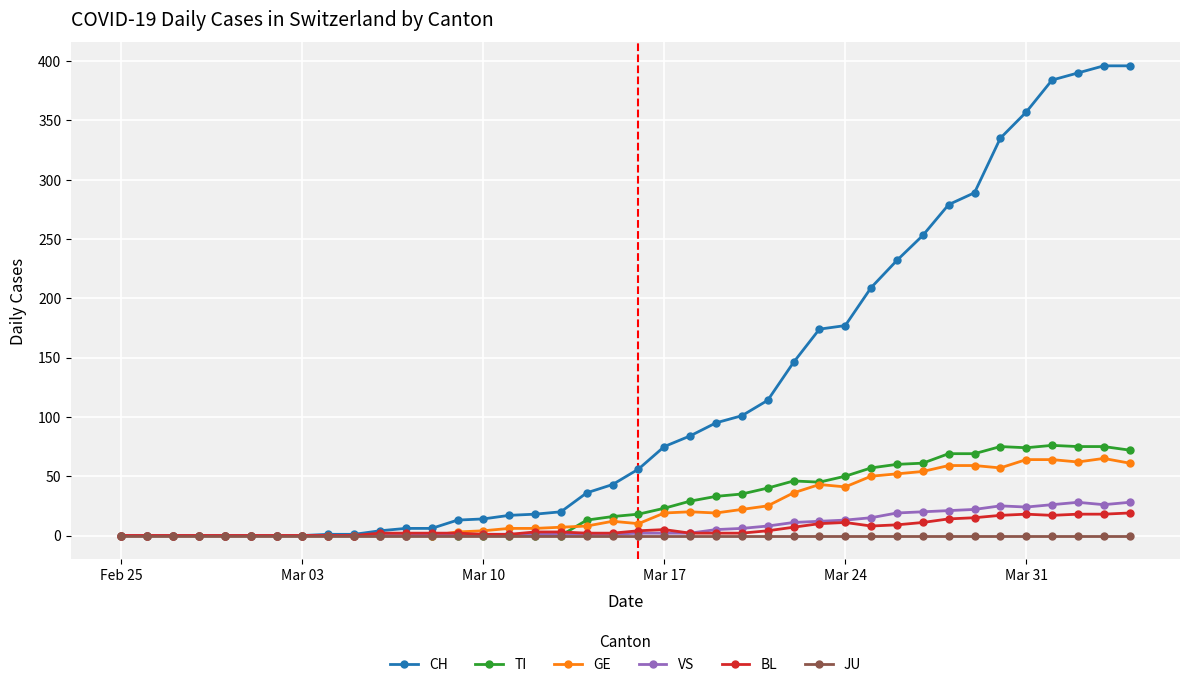

What are all the series names shown in the legend?

CH, TI, GE, VS, BL, JU